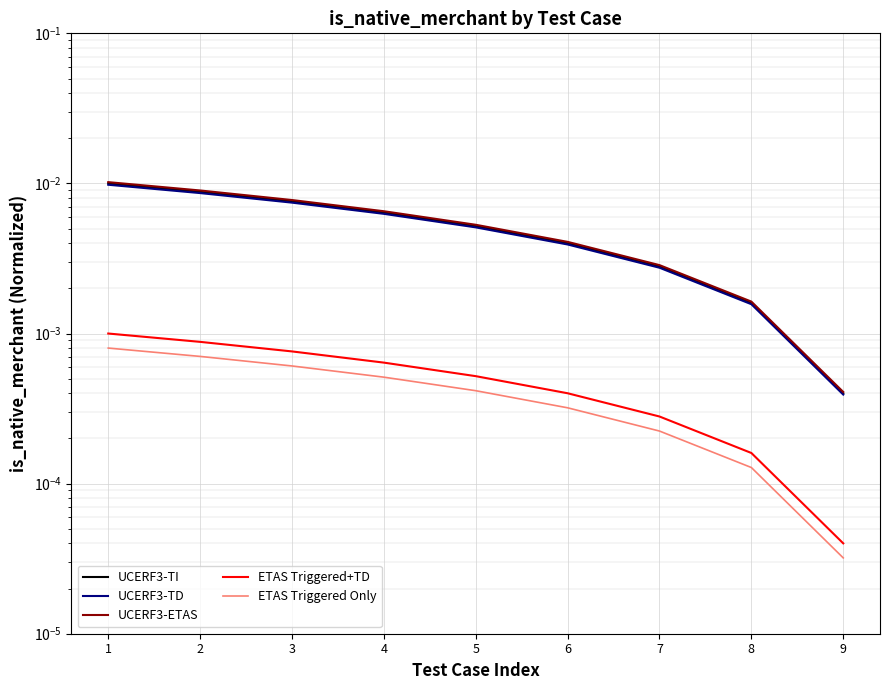

Rank the series by their maximum value, from lowest to highest.

ETAS Triggered Only, ETAS Triggered+TD, UCERF3-TD, UCERF3-TI, UCERF3-ETAS